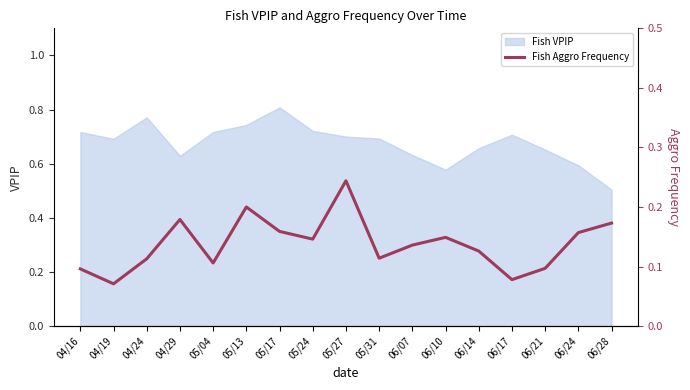

True or false: the data shows 0.3 at 04/29.

False